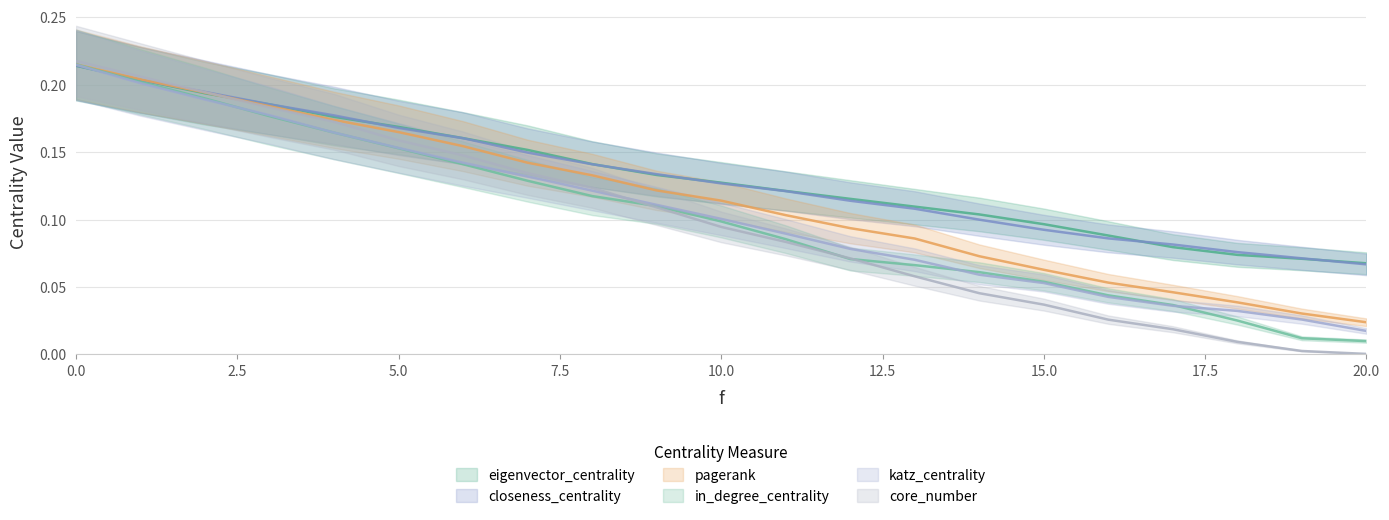

Rank the categories by eigenvector_centrality value from lowest to highest.

20, 19, 18, 17, 16, 15, 14, 13, 12, 11, 10, 9, 8, 7, 6, 5, 4, 3, 2, 1, 0